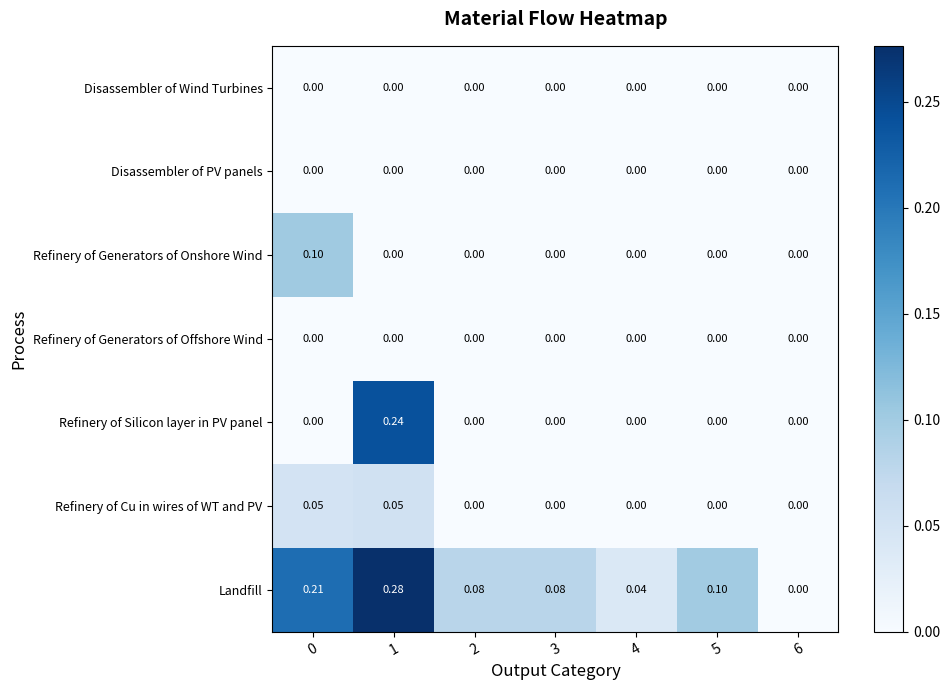

Which series has the largest range (max minus min)?

Landfill